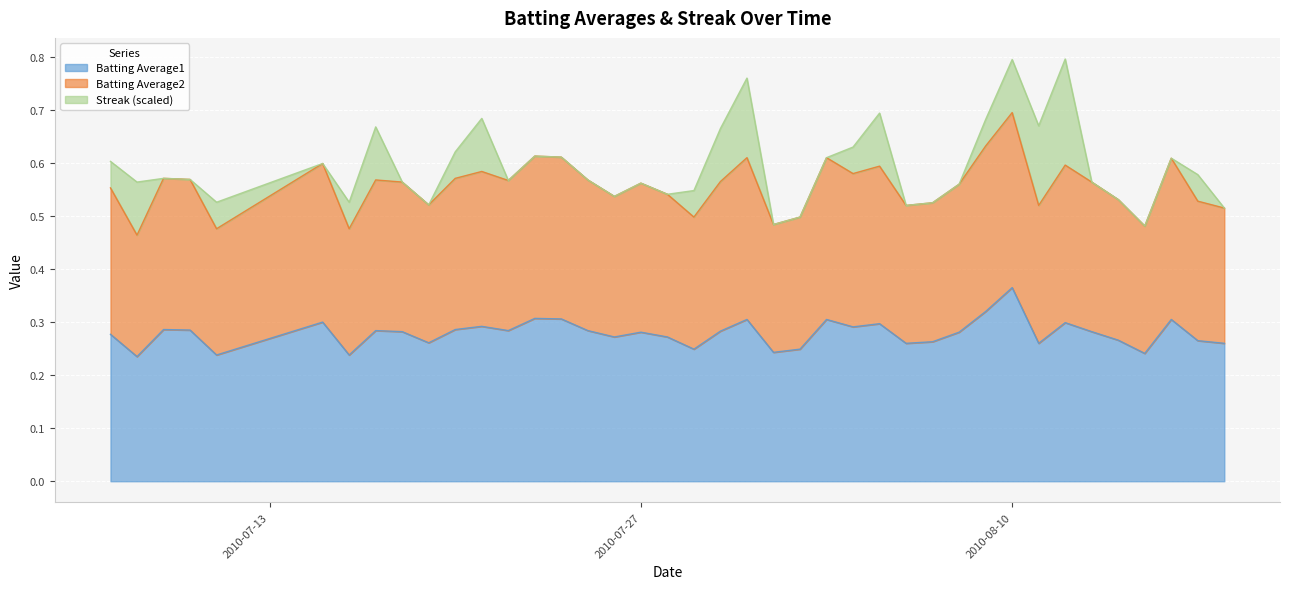

What is the approximate value of Batting Average1 at 2010-07-25?

0.3